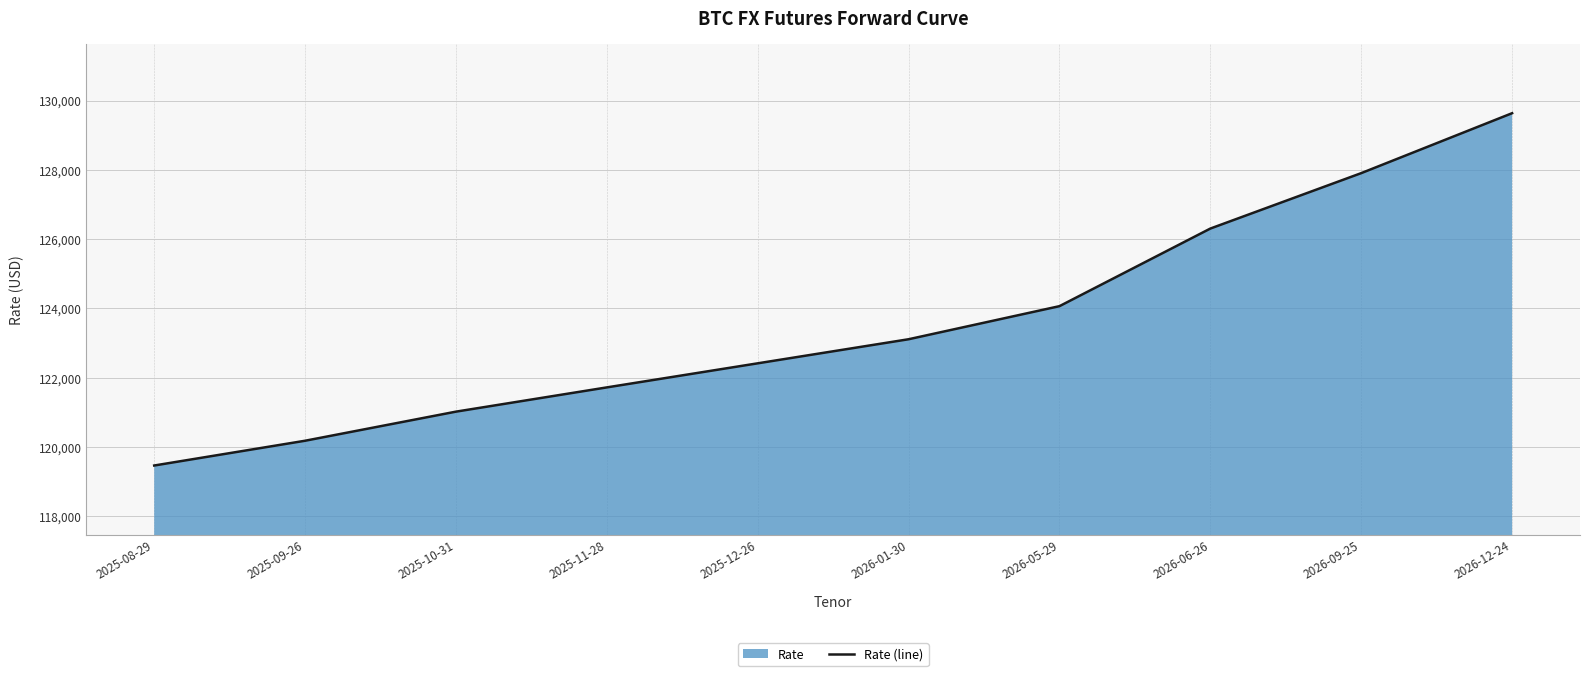

True or false: there are more than 0 points higher than both neighbors.

False